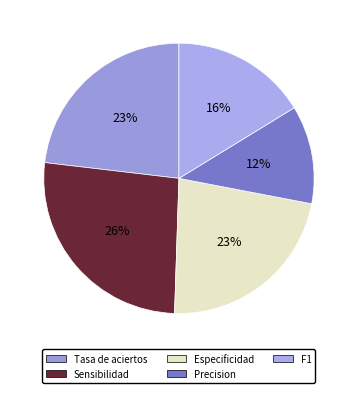

How many slices are in this pie chart?

5